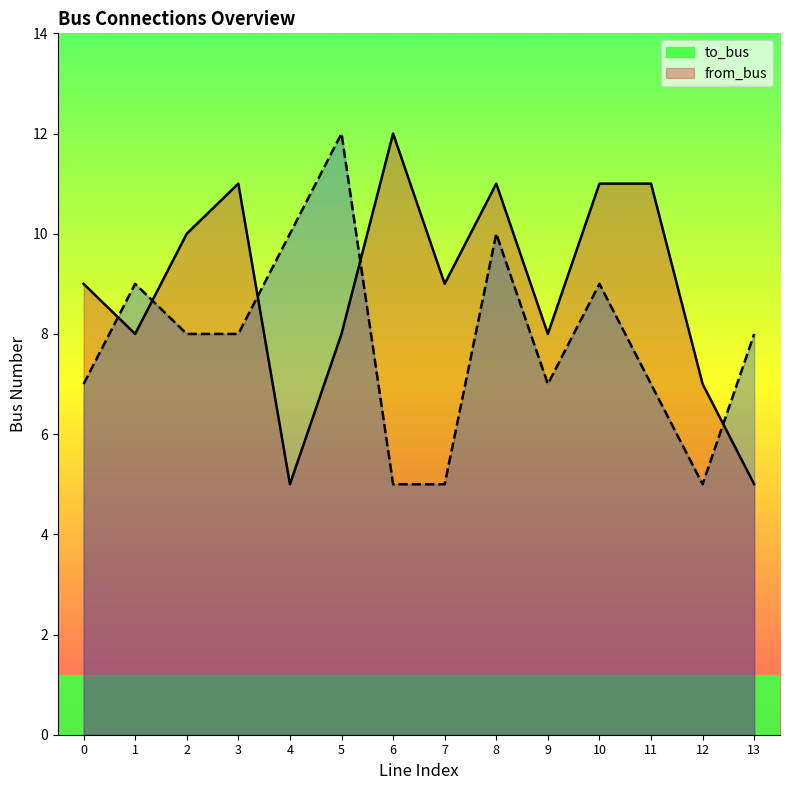

Reading left to right, what are all the values shown in this chart?

to_bus: 0=9	1=8	2=10	3=11	4=5	5=8	6=12	7=9	8=11	9=8	10=11	11=11	12=7	13=5
from_bus: 0=7	1=9	2=8	3=8	4=10	5=12	6=5	7=5	8=10	9=7	10=9	11=7	12=5	13=8